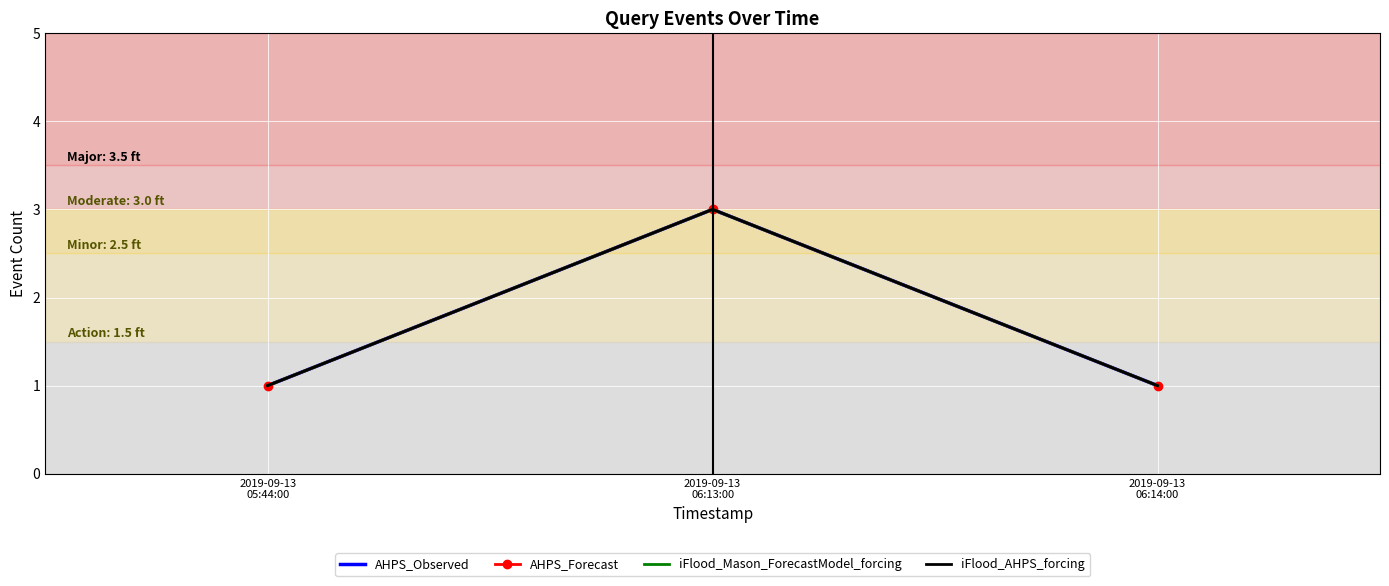

Is the value of AHPS_Forecast at 2019-09-13
05:44:00 greater than the value of iFlood_Mason_ForecastModel_forcing at 2019-09-13
06:14:00?

No